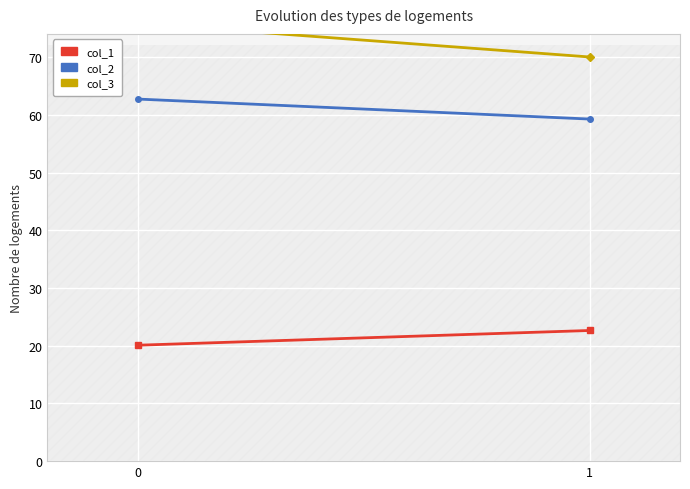

Reading right to left, what are all the values shown in this chart?

col_2: 59.3	62.7
col_1: 22.6	20.1
col_3: 70.0	75.9